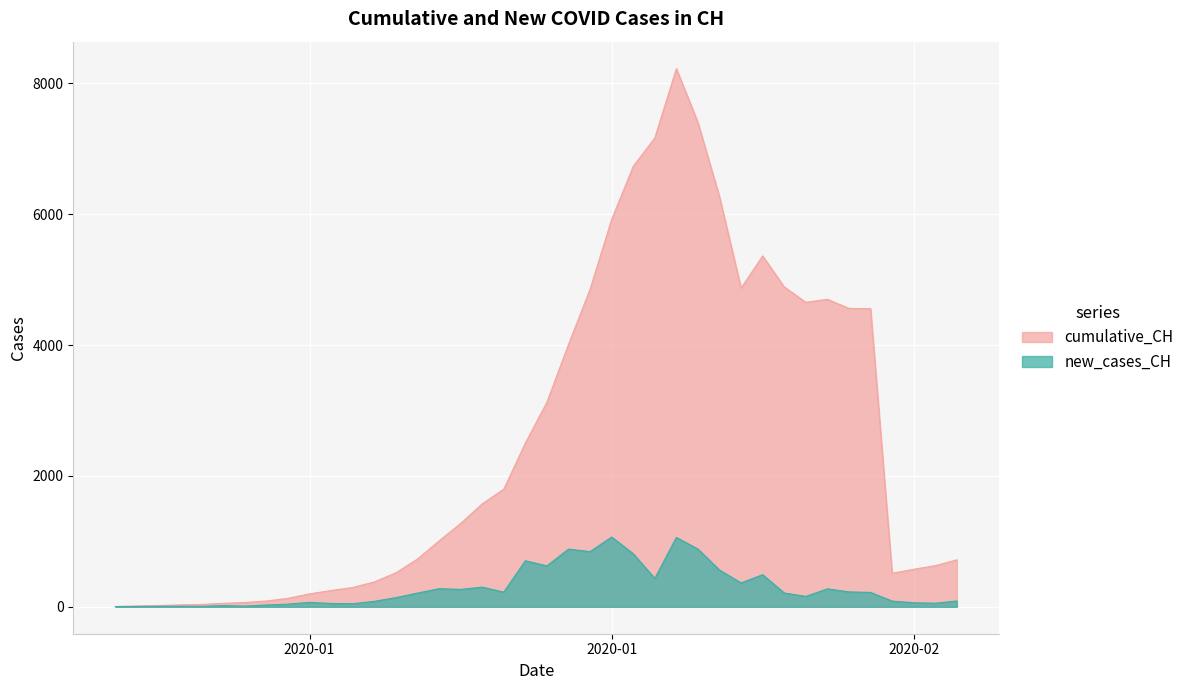

What is the maximum value for cumulative_CH?

8228